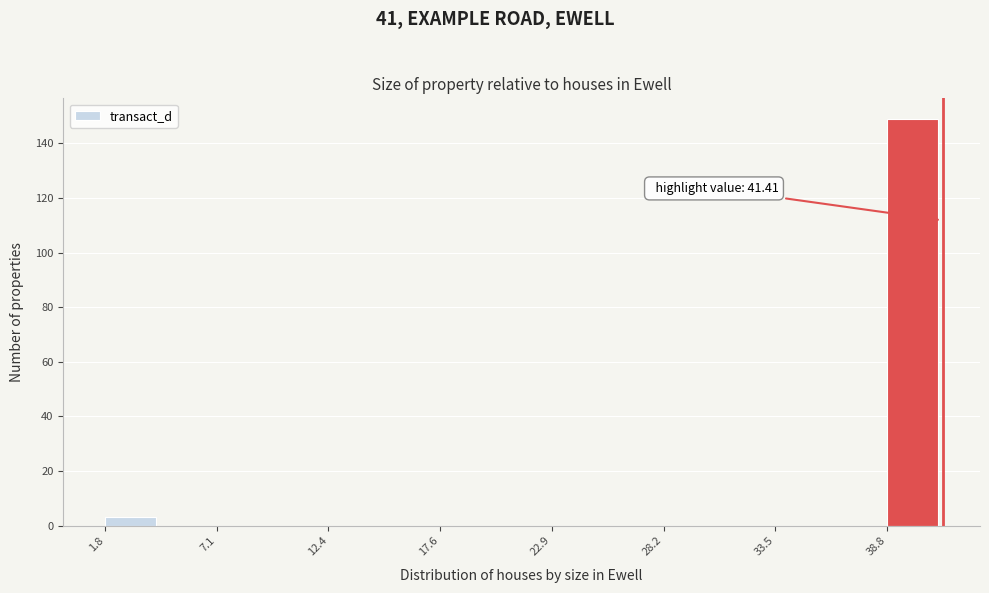

Read against the x-axis, roughly where is the centre of the tallest bar?

40